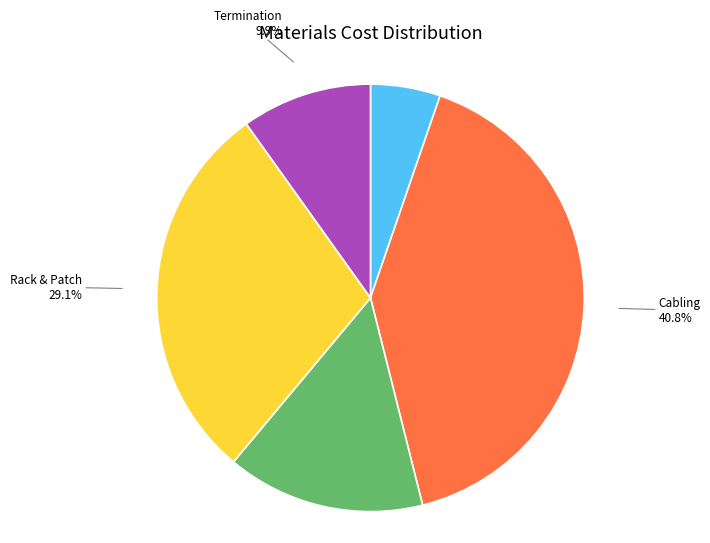

How many slices are in this pie chart?

5